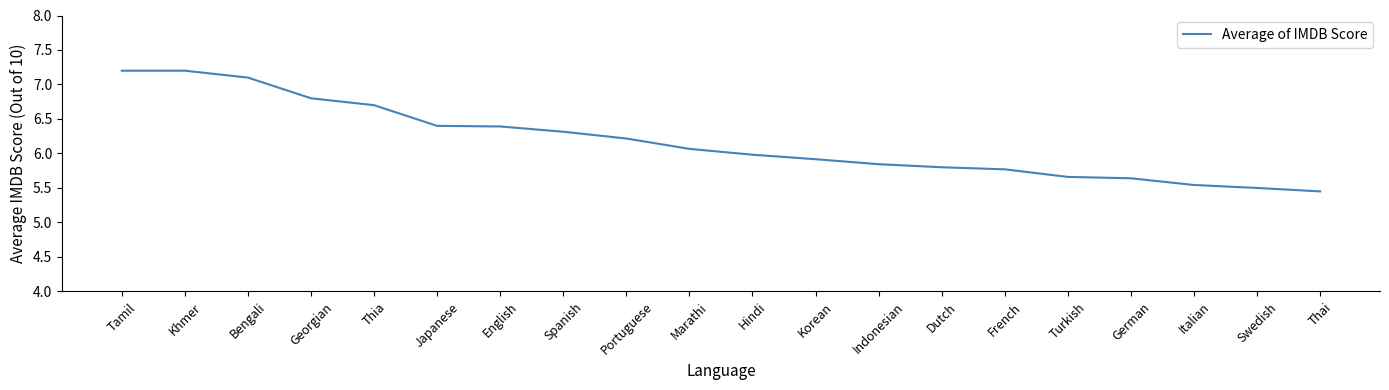

What position from the left is Indonesian?

13